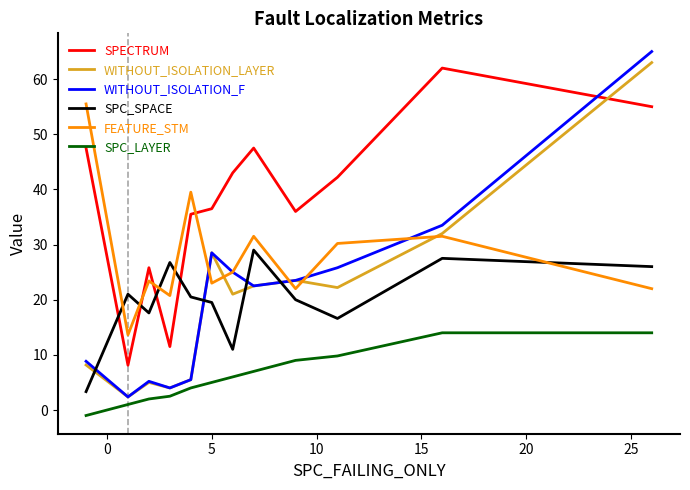

How many distinct data groups are displayed?

6